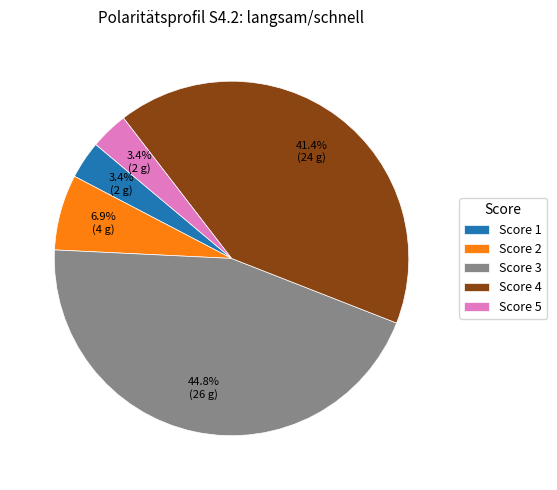

What portion of the pie excludes Score 3?

55.2%